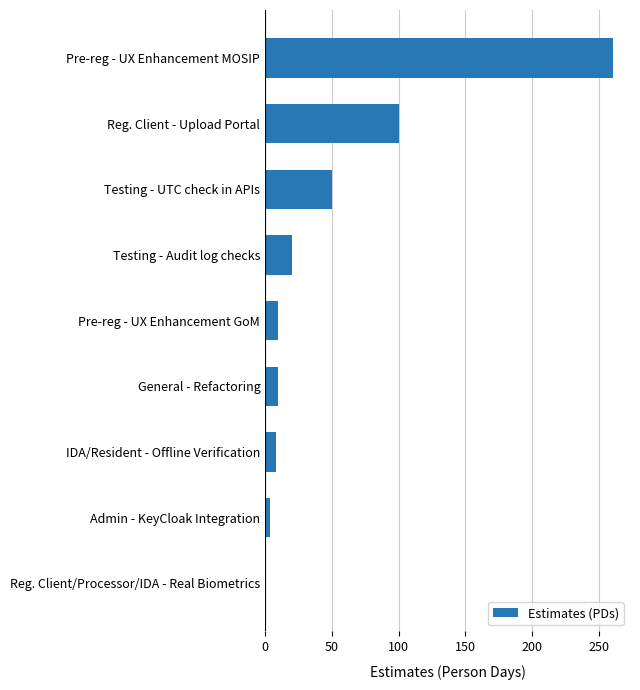

What is the sum of the values at Reg. Client - Upload Portal and Pre-reg - UX Enhancement GoM?

110.0